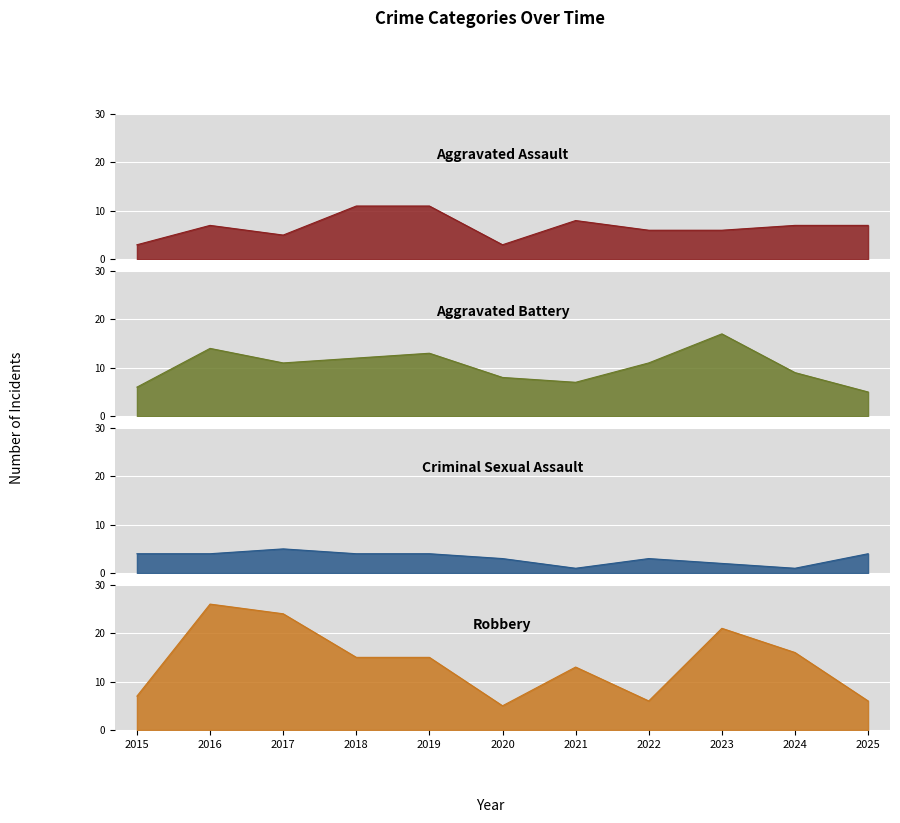

Reading right to left, what are all the values shown in this chart?

Aggravated Assault: 2025=7	2024=7	2023=6	2022=6	2021=8	2020=3	2019=11	2018=11	2017=5	2016=7	2015=3
Aggravated Battery: 2025=5	2024=9	2023=17	2022=11	2021=7	2020=8	2019=13	2018=12	2017=11	2016=14	2015=6
Criminal Sexual Assault: 2025=4	2024=1	2023=2	2022=3	2021=1	2020=3	2019=4	2018=4	2017=5	2016=4	2015=4
Robbery: 2025=6	2024=16	2023=21	2022=6	2021=13	2020=5	2019=15	2018=15	2017=24	2016=26	2015=7